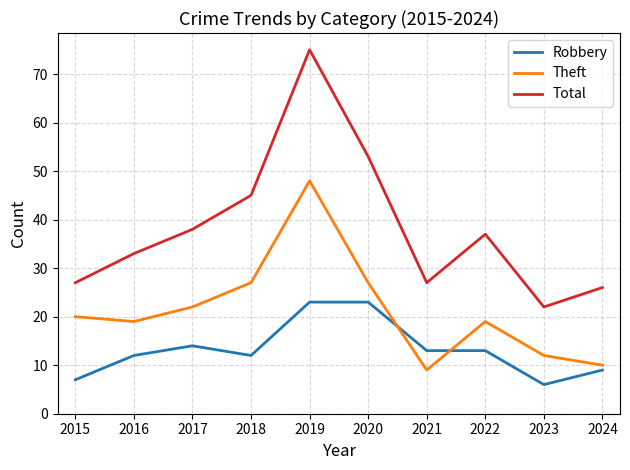

What value does the Robbery series have at 2018?

12